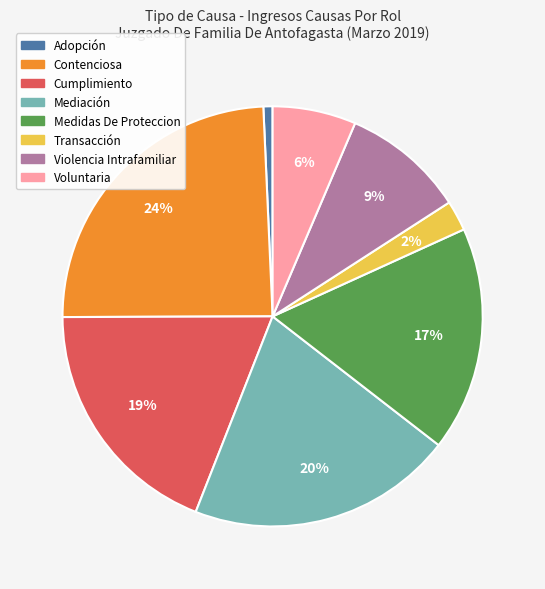

What percentage is the Mediación slice, to the nearest percent?

20%